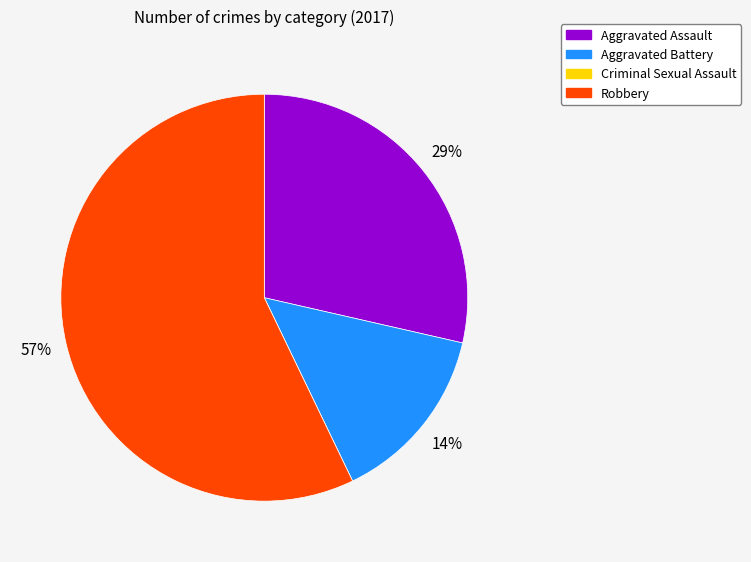

Which category has the biggest portion of the pie?

Robbery